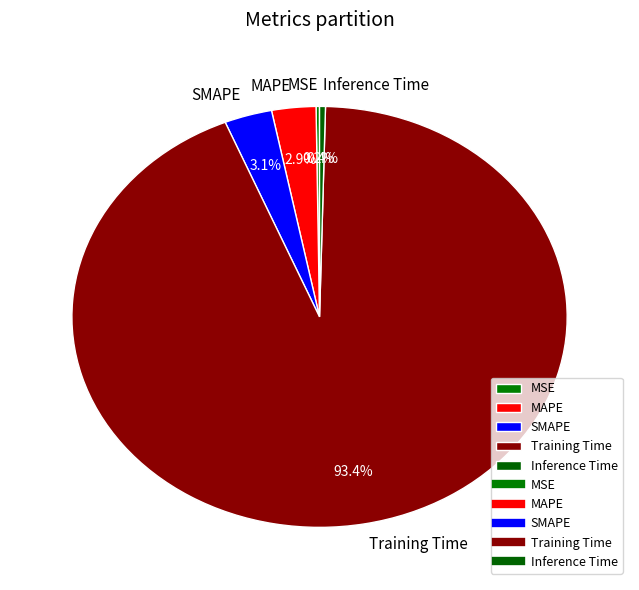

What percentage do SMAPE and Training Time together represent?

96.5%